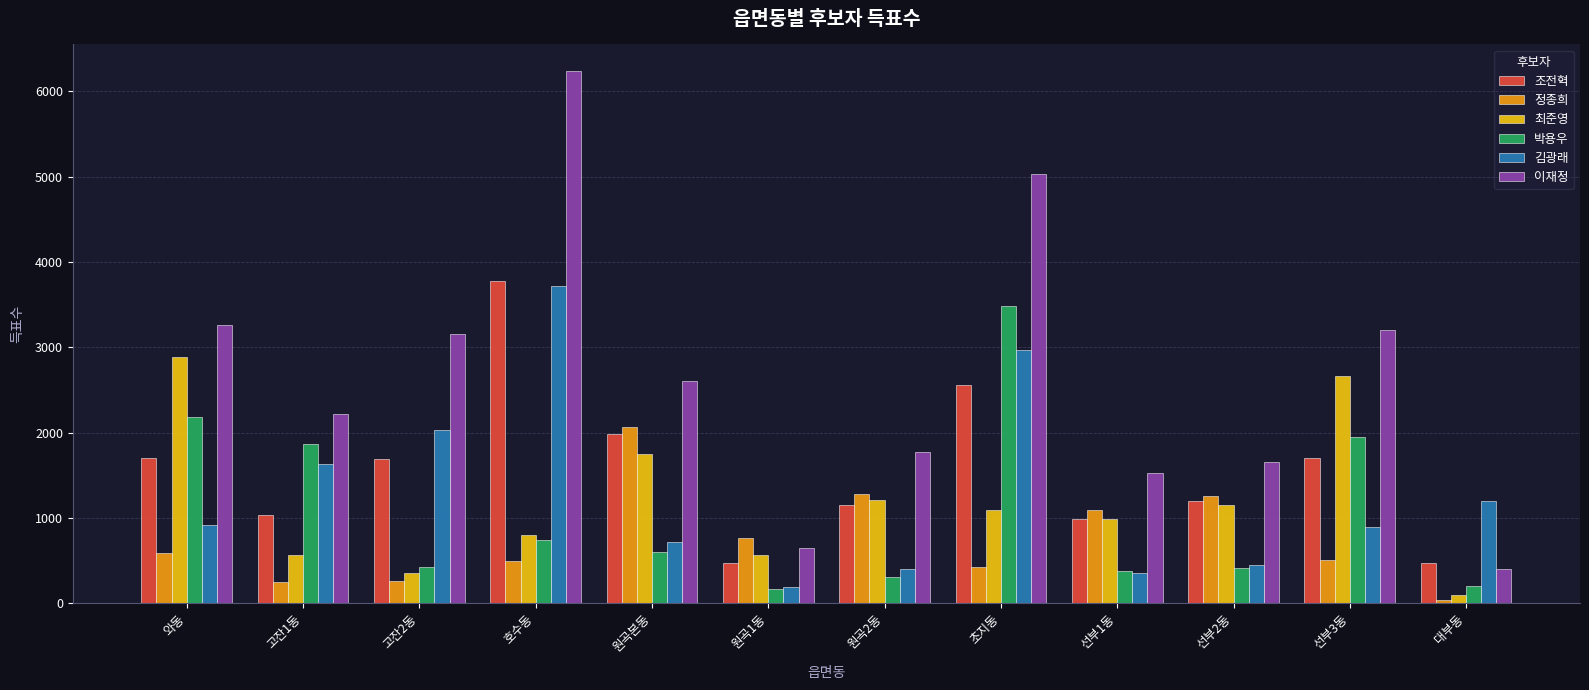

How many bars are there in total?

72